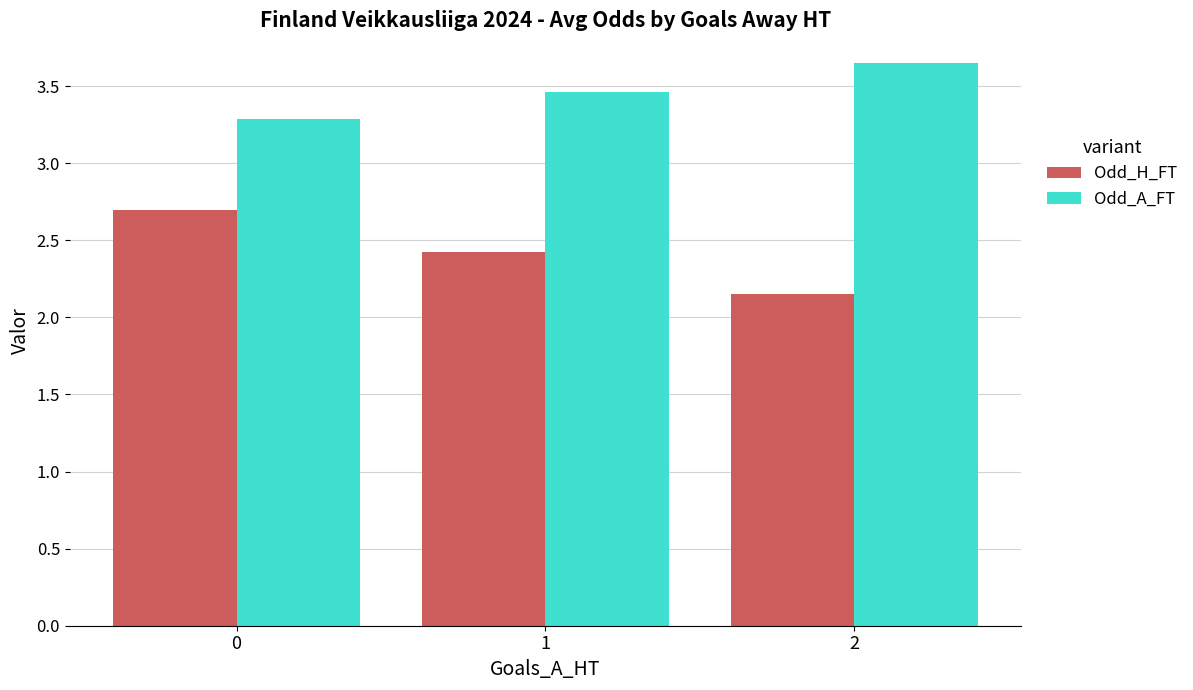

Rank the series by their maximum value, from highest to lowest.

Odd_A_FT, Odd_H_FT